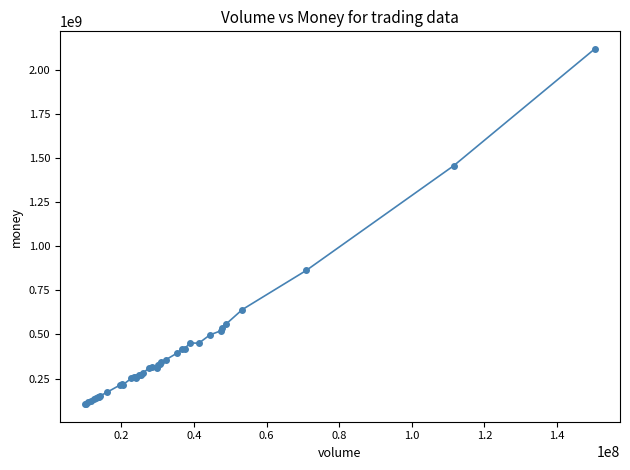

True or false: there are more than 0 points higher than both neighbors.

True